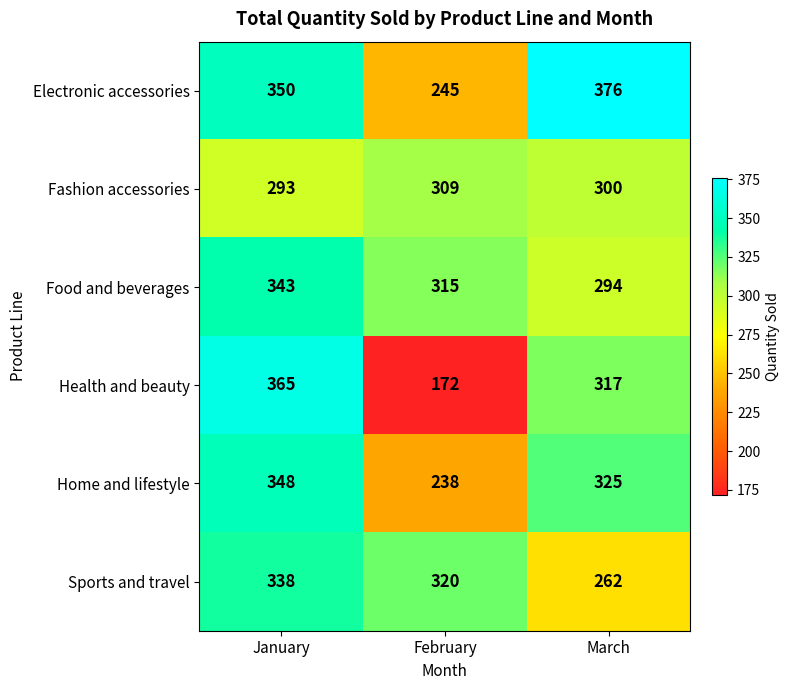

Count the number of categories in the chart.

3